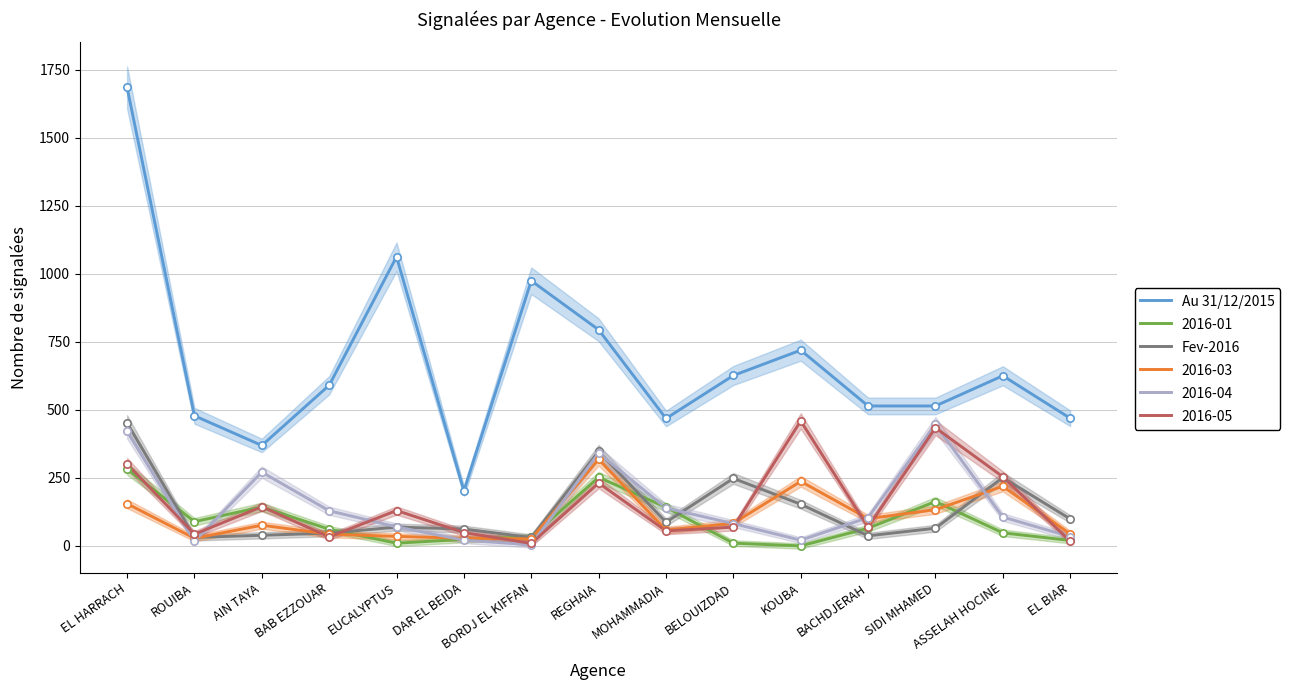

At which category is the sum across all series the highest?

EL HARRACH